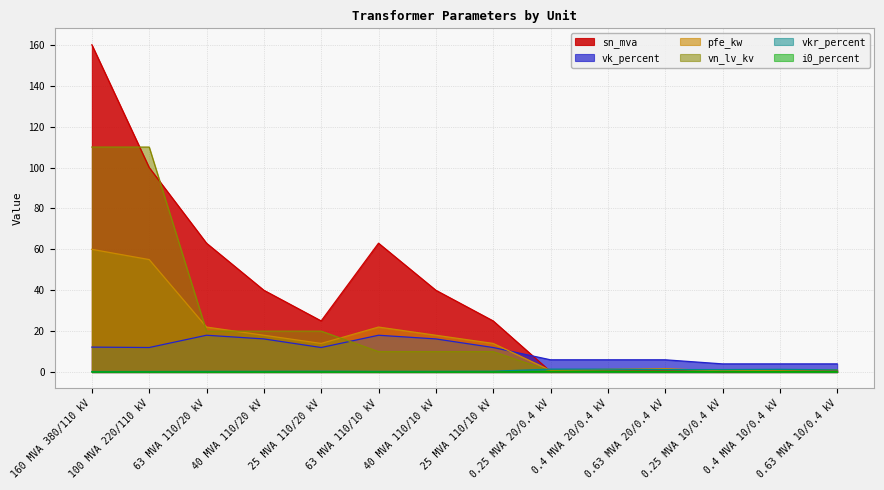

What is the difference between the highest and lowest values at 0.25 MVA 10/0.4 kV?

3.8